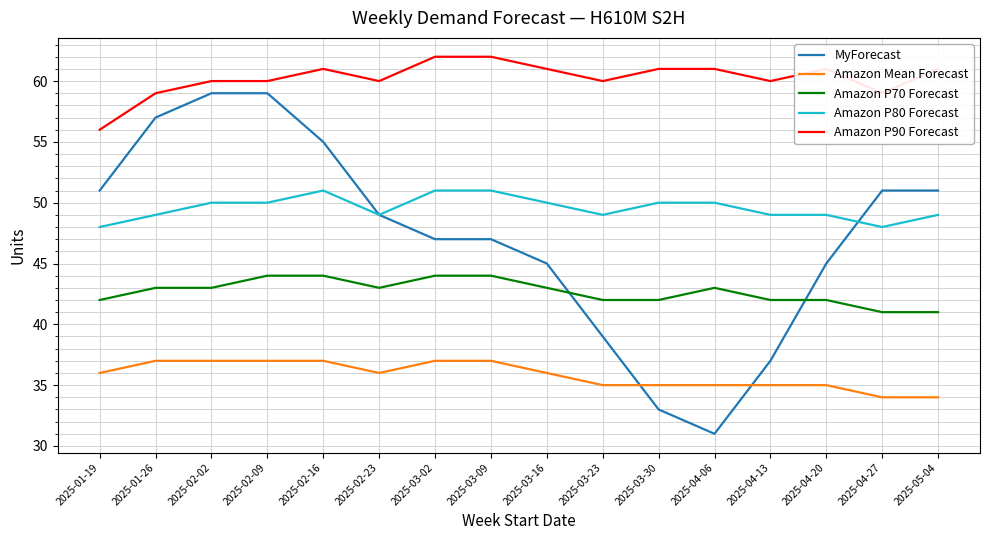

Reading left to right, extract all data points from this chart.

MyForecast: 2025-01-19=51	2025-01-26=57	2025-02-02=59	2025-02-09=59	2025-02-16=55	2025-02-23=49	2025-03-02=47	2025-03-09=47	2025-03-16=45	2025-03-23=39	2025-03-30=33	2025-04-06=31	2025-04-13=37	2025-04-20=45	2025-04-27=51	2025-05-04=51
Amazon Mean Forecast: 2025-01-19=36	2025-01-26=37	2025-02-02=37	2025-02-09=37	2025-02-16=37	2025-02-23=36	2025-03-02=37	2025-03-09=37	2025-03-16=36	2025-03-23=35	2025-03-30=35	2025-04-06=35	2025-04-13=35	2025-04-20=35	2025-04-27=34	2025-05-04=34
Amazon P70 Forecast: 2025-01-19=42	2025-01-26=43	2025-02-02=43	2025-02-09=44	2025-02-16=44	2025-02-23=43	2025-03-02=44	2025-03-09=44	2025-03-16=43	2025-03-23=42	2025-03-30=42	2025-04-06=43	2025-04-13=42	2025-04-20=42	2025-04-27=41	2025-05-04=41
Amazon P80 Forecast: 2025-01-19=48	2025-01-26=49	2025-02-02=50	2025-02-09=50	2025-02-16=51	2025-02-23=49	2025-03-02=51	2025-03-09=51	2025-03-16=50	2025-03-23=49	2025-03-30=50	2025-04-06=50	2025-04-13=49	2025-04-20=49	2025-04-27=48	2025-05-04=49
Amazon P90 Forecast: 2025-01-19=56	2025-01-26=59	2025-02-02=60	2025-02-09=60	2025-02-16=61	2025-02-23=60	2025-03-02=62	2025-03-09=62	2025-03-16=61	2025-03-23=60	2025-03-30=61	2025-04-06=61	2025-04-13=60	2025-04-20=61	2025-04-27=59	2025-05-04=61